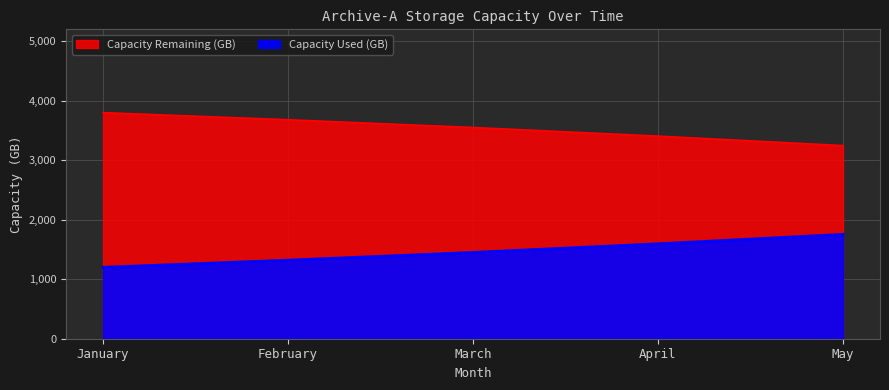

How many series are shown in this chart?

2